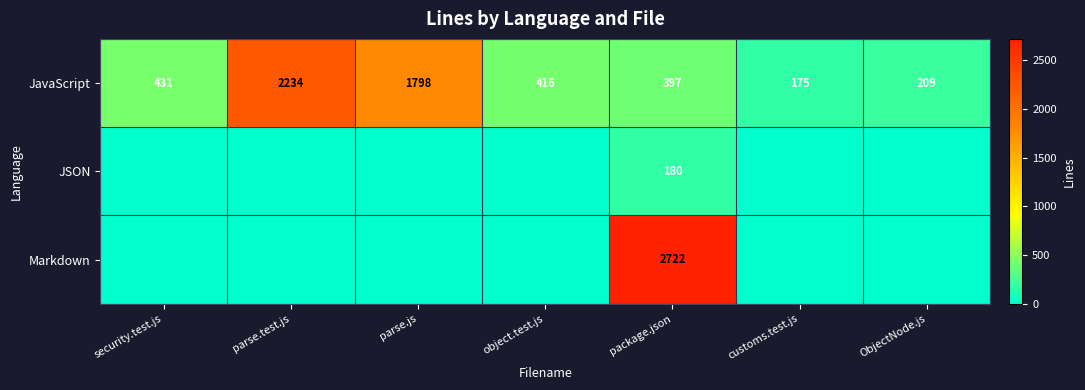

Rank the categories by JavaScript value from lowest to highest.

customs.test.js, ObjectNode.js, package.json, object.test.js, security.test.js, parse.js, parse.test.js